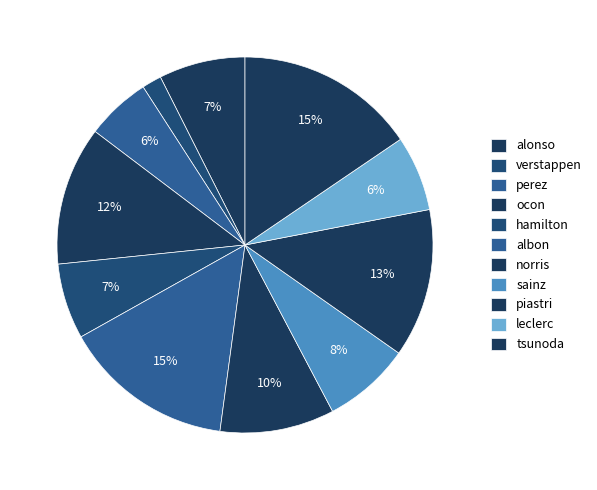

To the nearest percent, what portion does albon represent?

15%